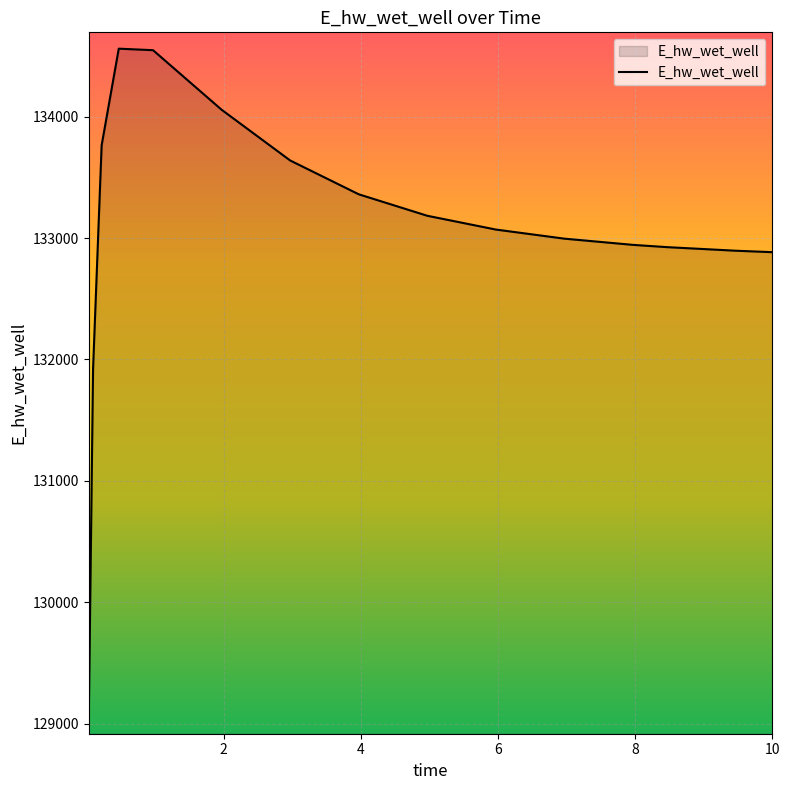

What is the difference between the maximum and minimum values?

5515.3